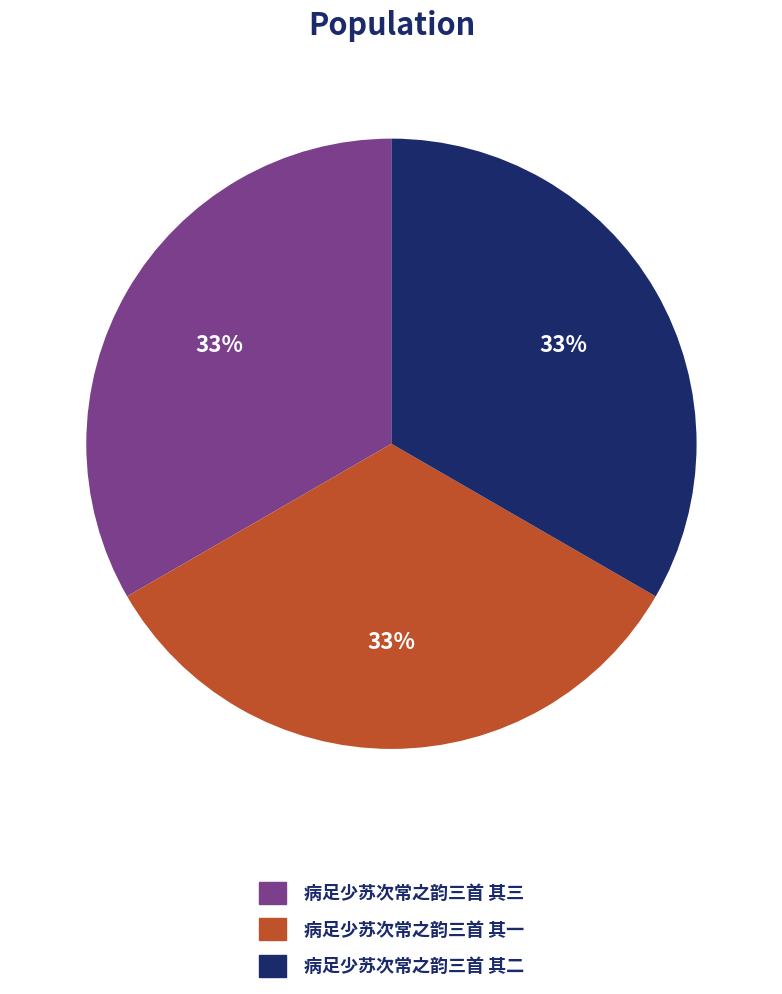

True or false: 病足少苏次常之韵三首 其二 accounts for 33% of the total.

True